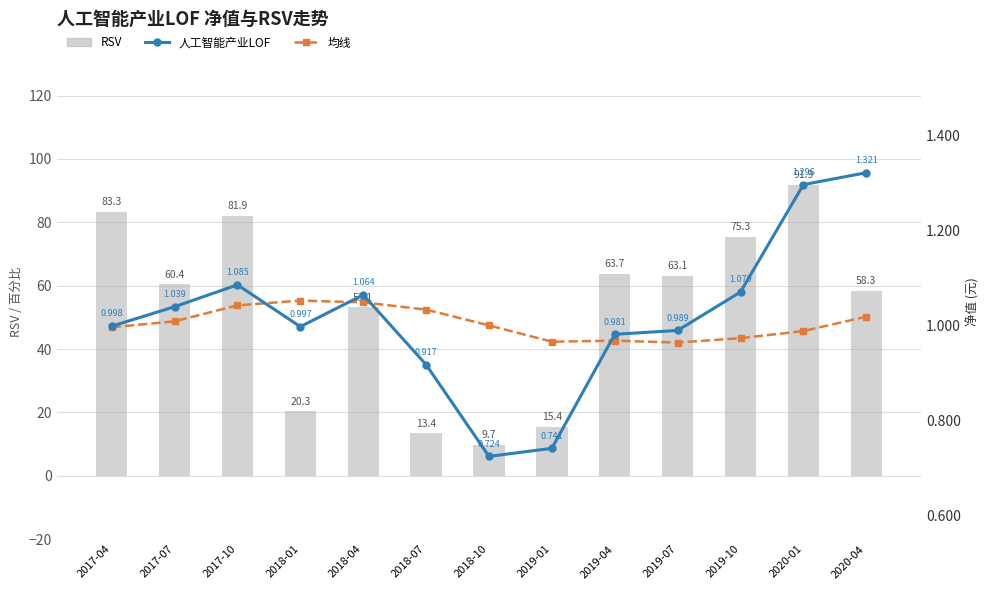

What is the value of the 人工智能产业LOF bar at the 2nd from the left?

1.0